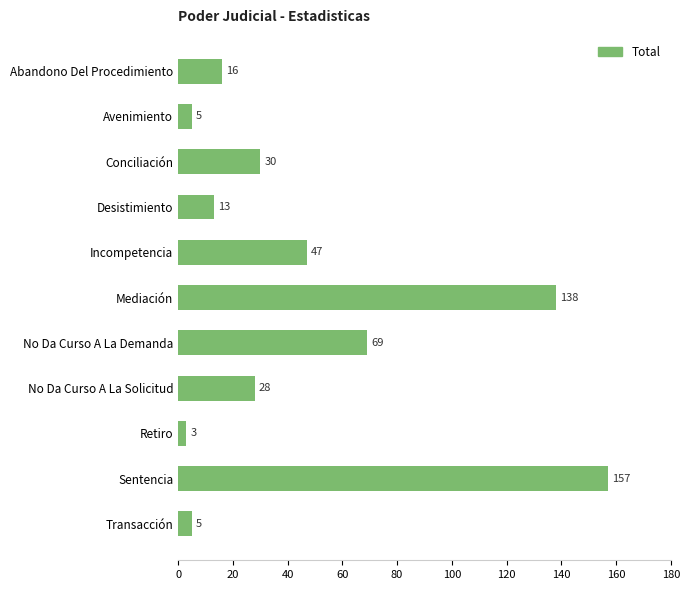

Where is the data nearest to the value 80?

No Da Curso A La Demanda